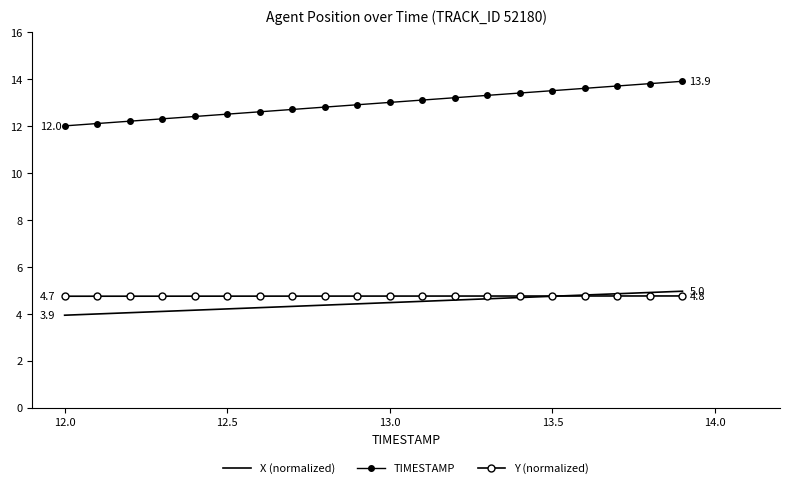

What is the difference between the second highest and second lowest values in the X (normalized) series?

0.9